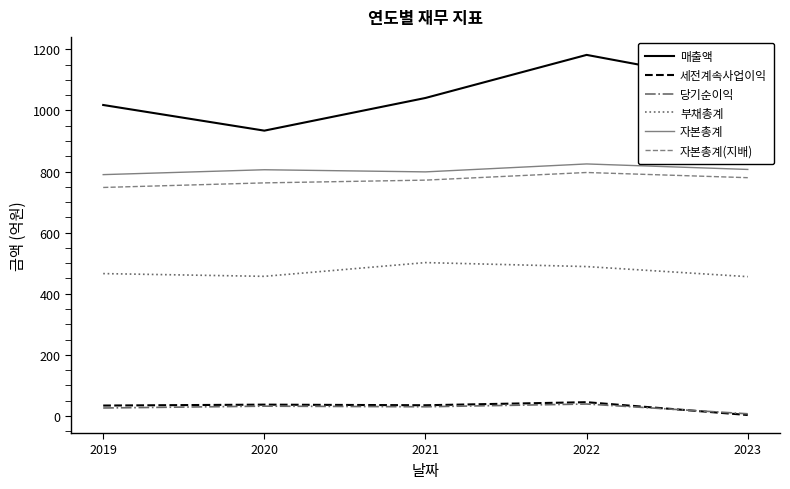

Which label corresponds to the largest value in the chart?

2022